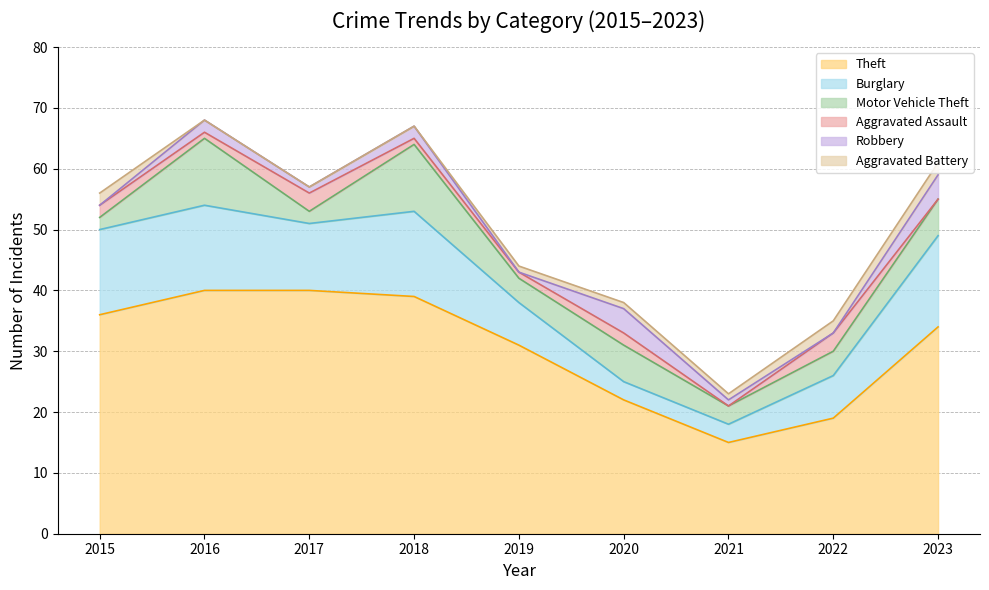

At which label is Aggravated Assault closest to 1?

2016